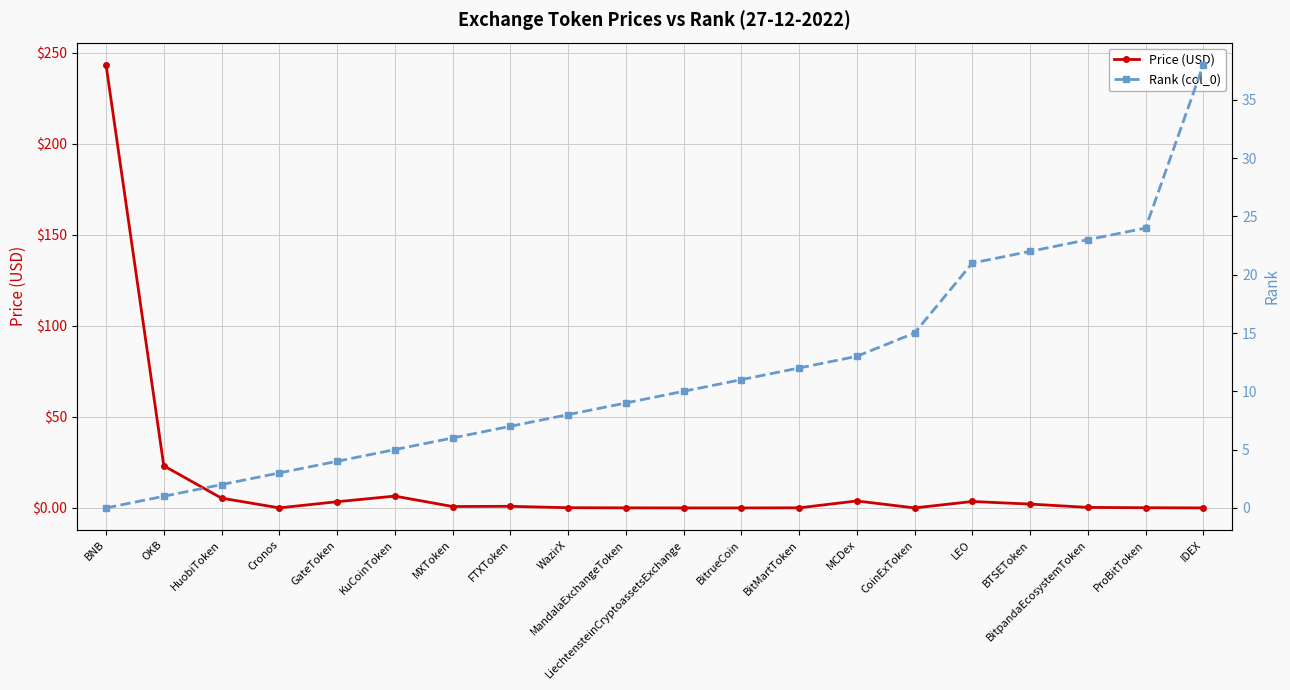

True or false: Rank (col_0) has more than 0 interior local peaks.

False